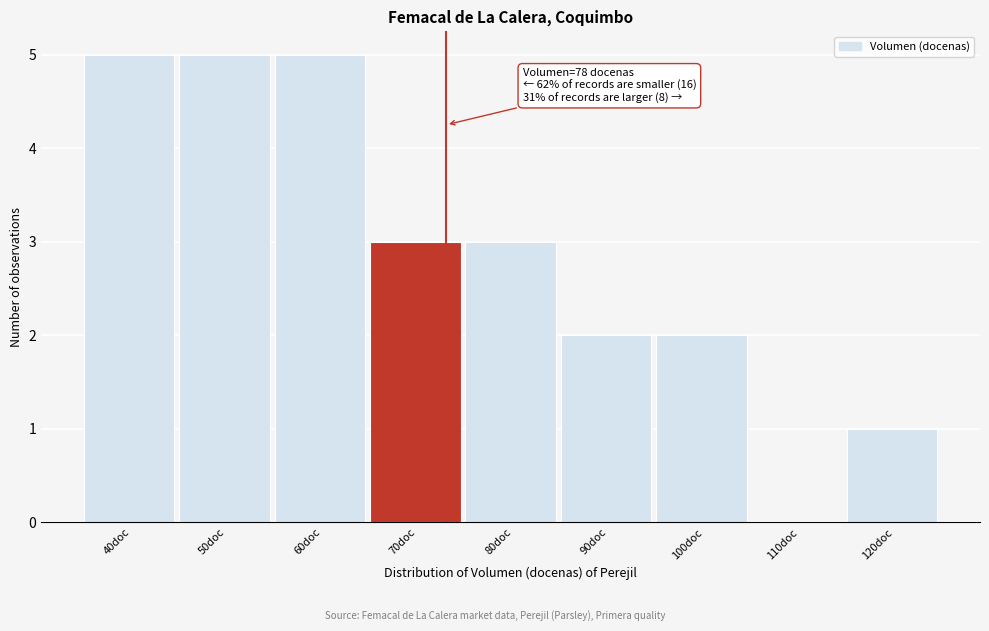

Reading left to right, what are all the values shown in this chart?

40doc=5	50doc=5	60doc=5	70doc=3	80doc=3	90doc=2	100doc=2	110doc=0	120doc=1